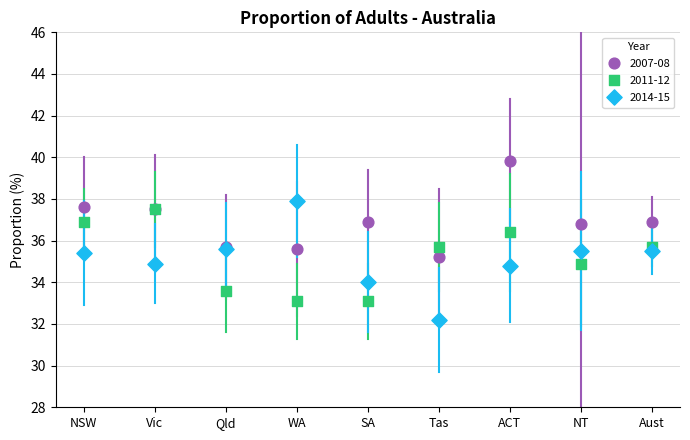

What are all the series names shown in the legend?

2007-08, 2011-12, 2014-15